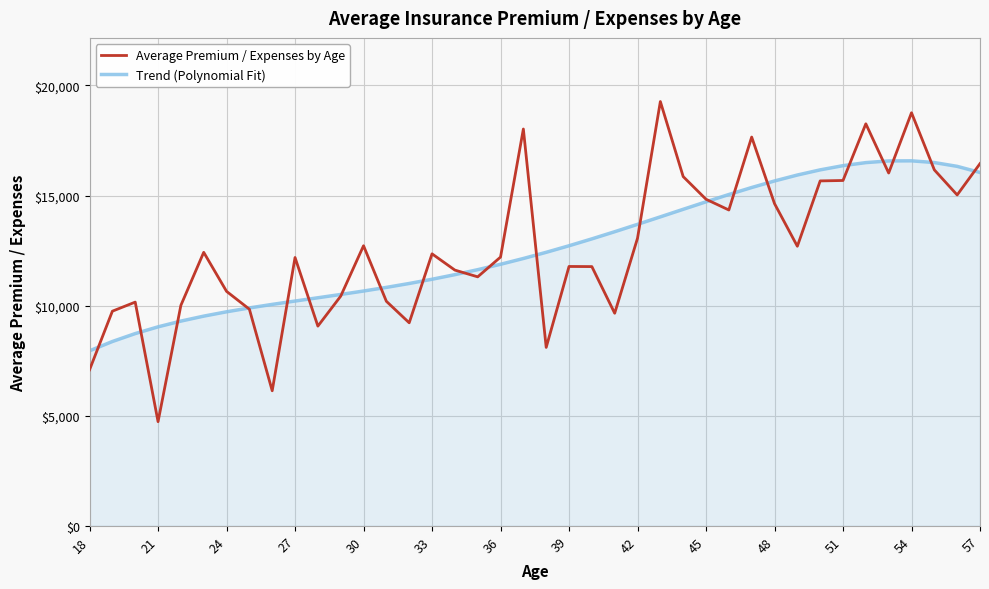

Which series has the largest range (max minus min)?

Average Premium / Expenses by Age